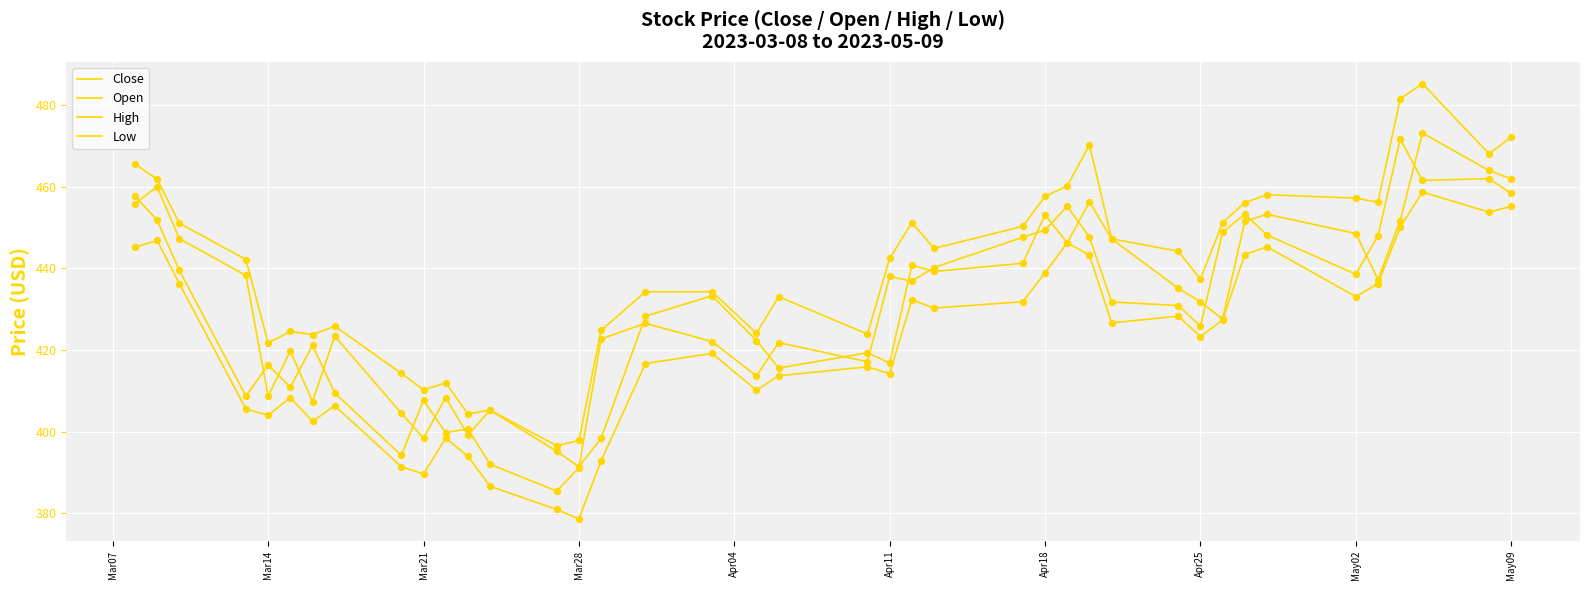

How many lines are shown in the chart?

4